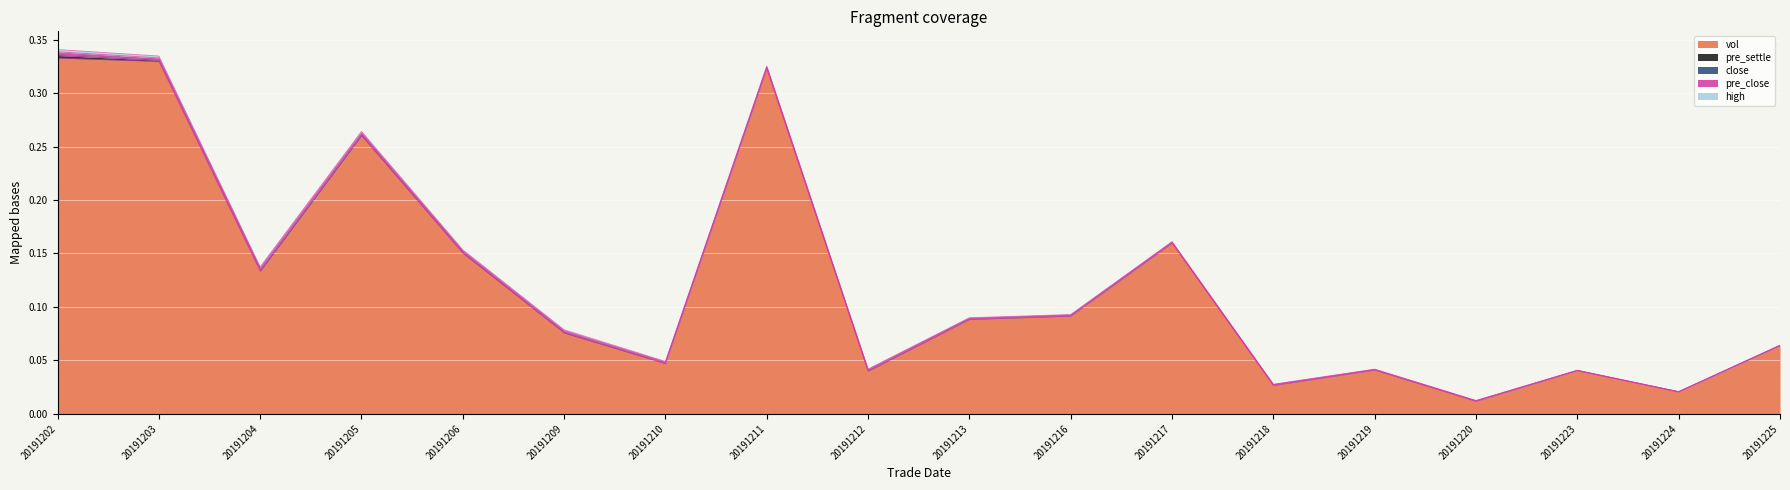

At how many categories does at least one series exceed 0?

18